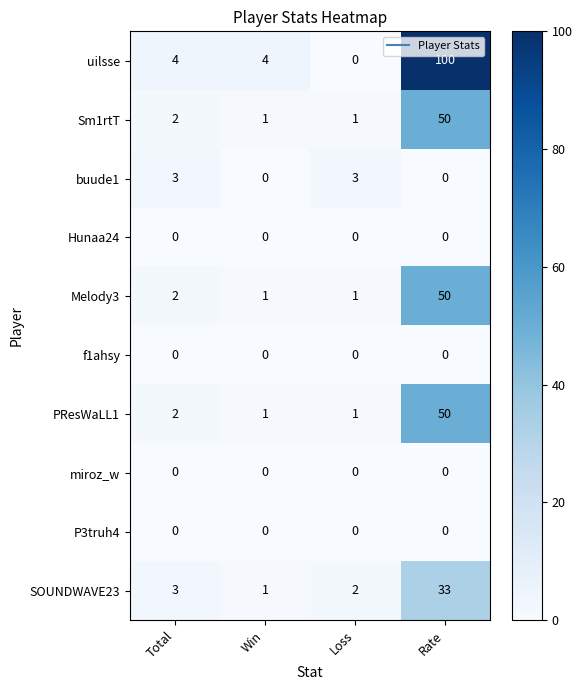

What is the difference between the maximum and second lowest values in the Sm1rtT series?

49